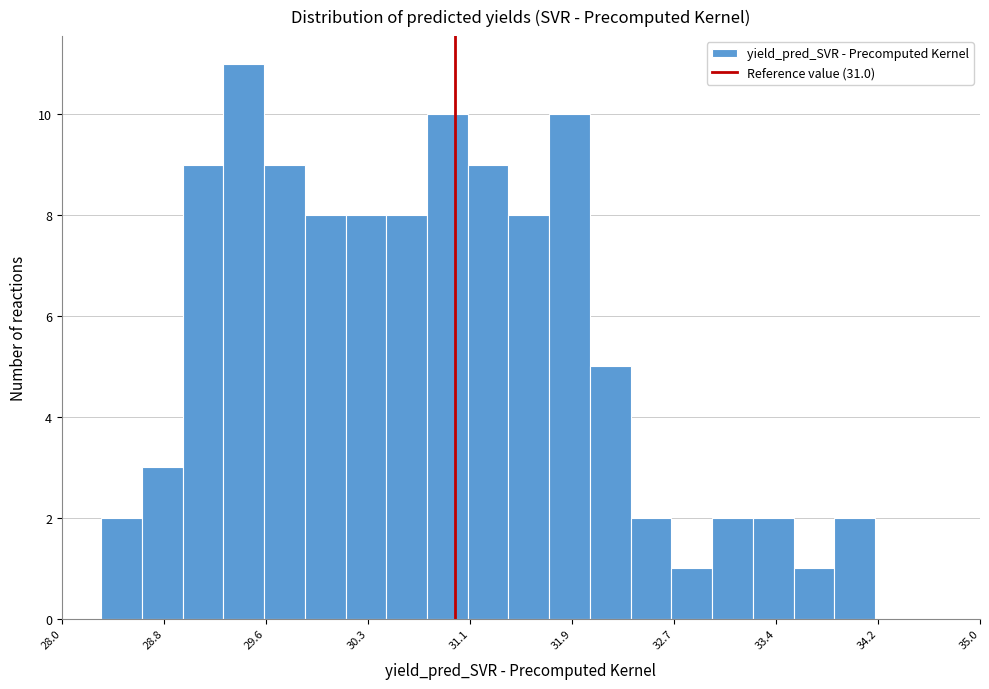

Around what value on the x-axis is the tallest bar? Give the approximate position of its centre, as read against the axis.

29.4